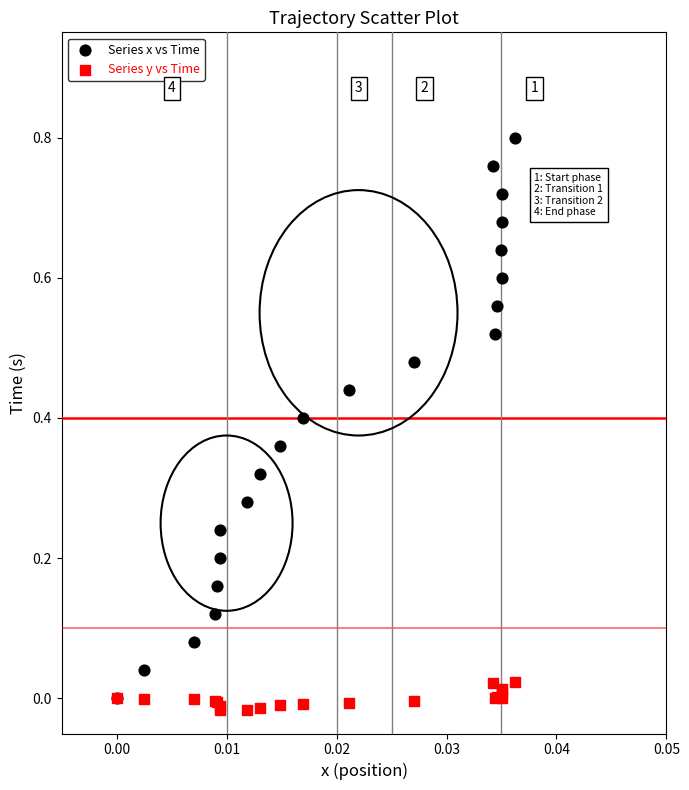

What are all the series names shown in the legend?

Series x vs Time, Series y vs Time